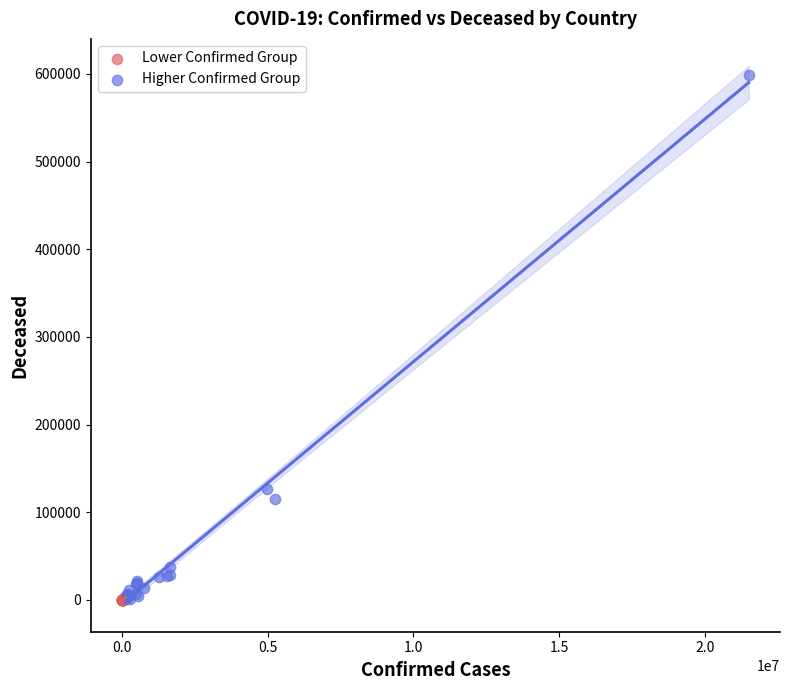

Which series contains the highest Y value?

Higher Confirmed Group